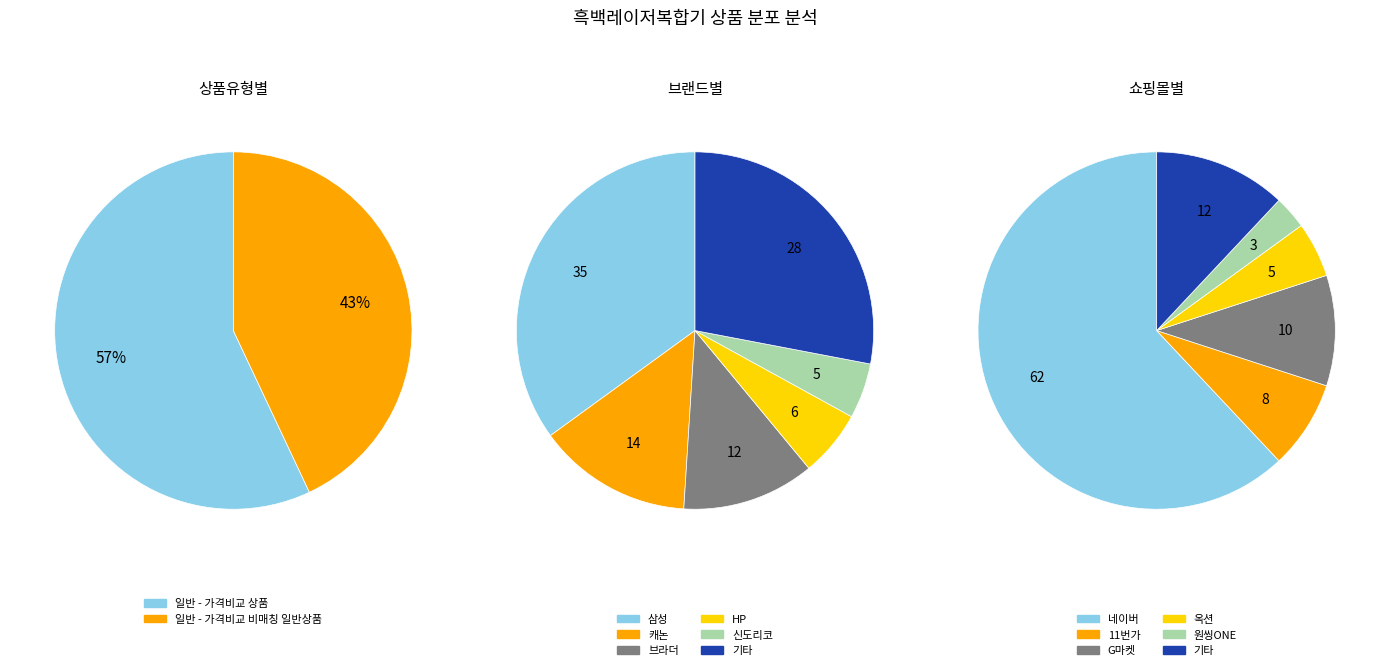

What percentage is the 일반 - 가격비교 상품 slice, to the nearest percent?

57%